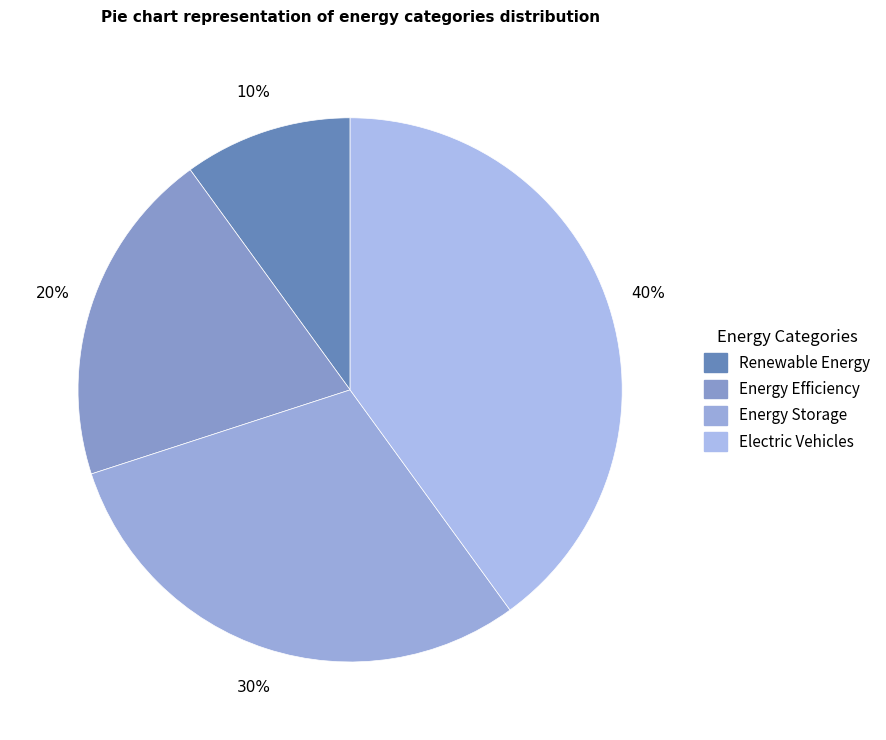

Approximately how many times larger is the value at Renewable Energy compared to Energy Efficiency?

0.5